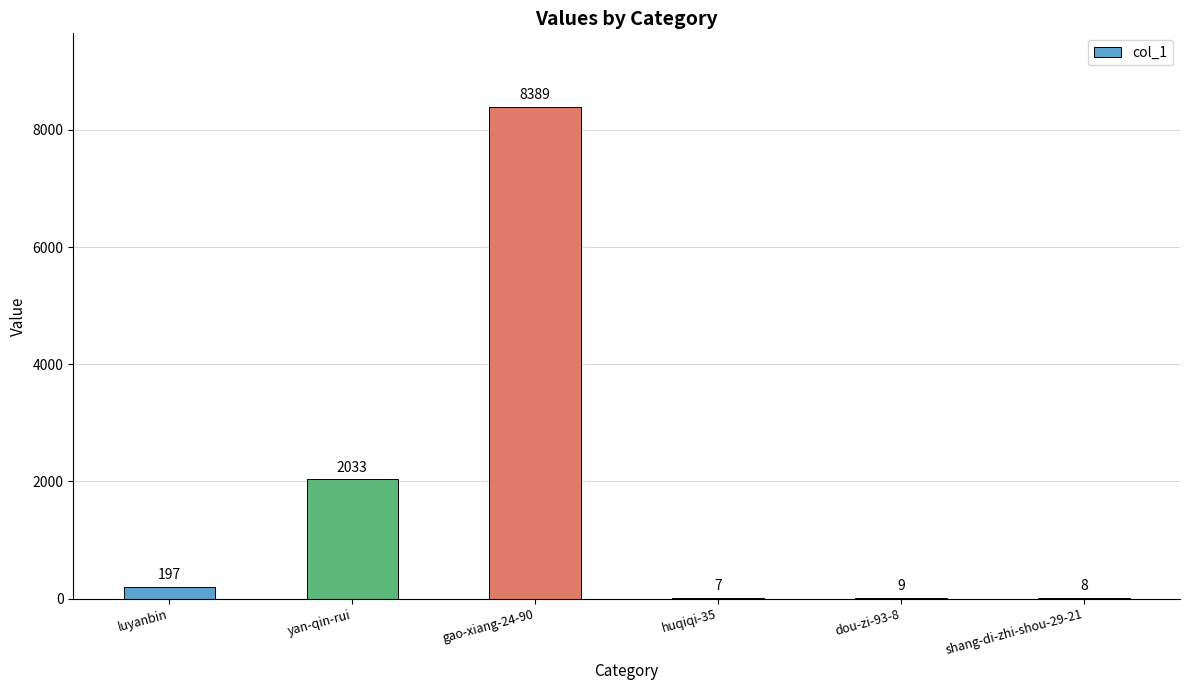

How many series are shown in this chart?

1